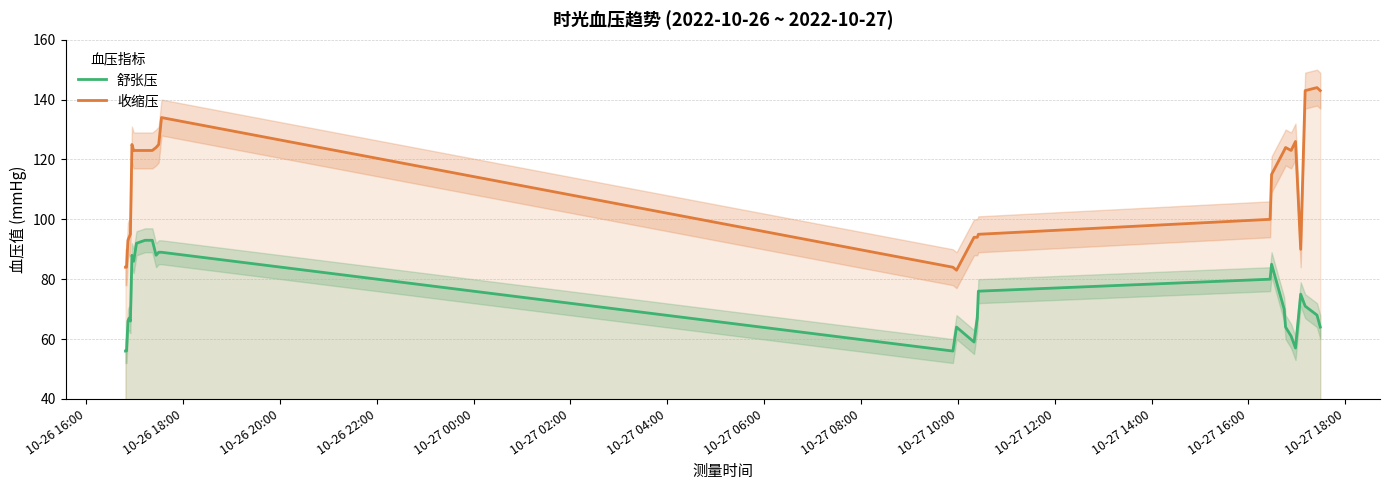

What are all the series names shown in the legend?

舒张压, 收缩压